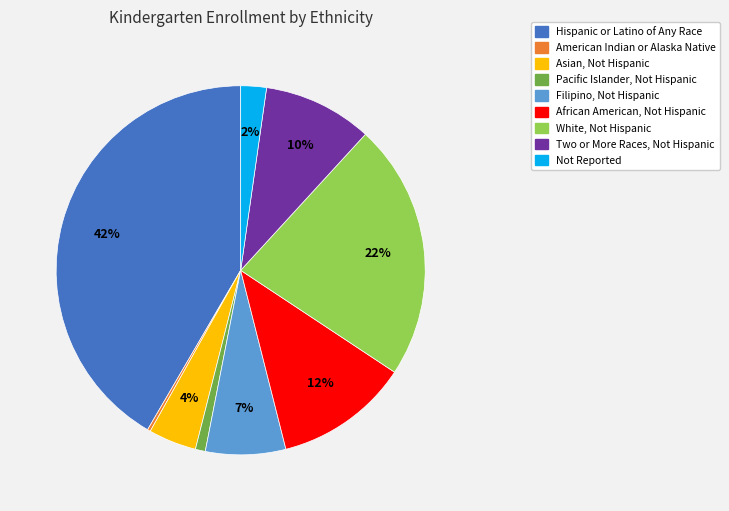

To the nearest percent, what is the average slice percentage?

11%